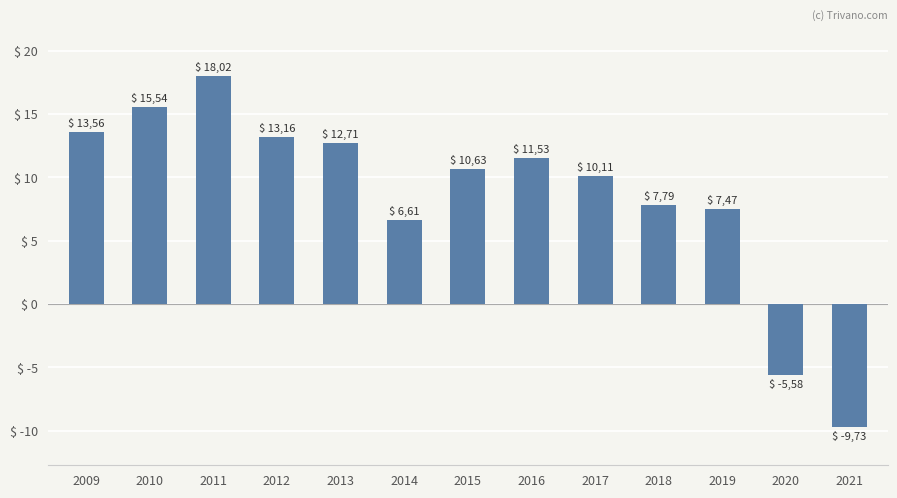

How many bars are there in total?

13